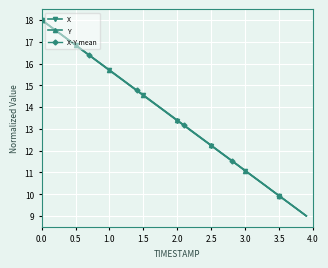

What is the highest value of the X-Y mean series?

18.0